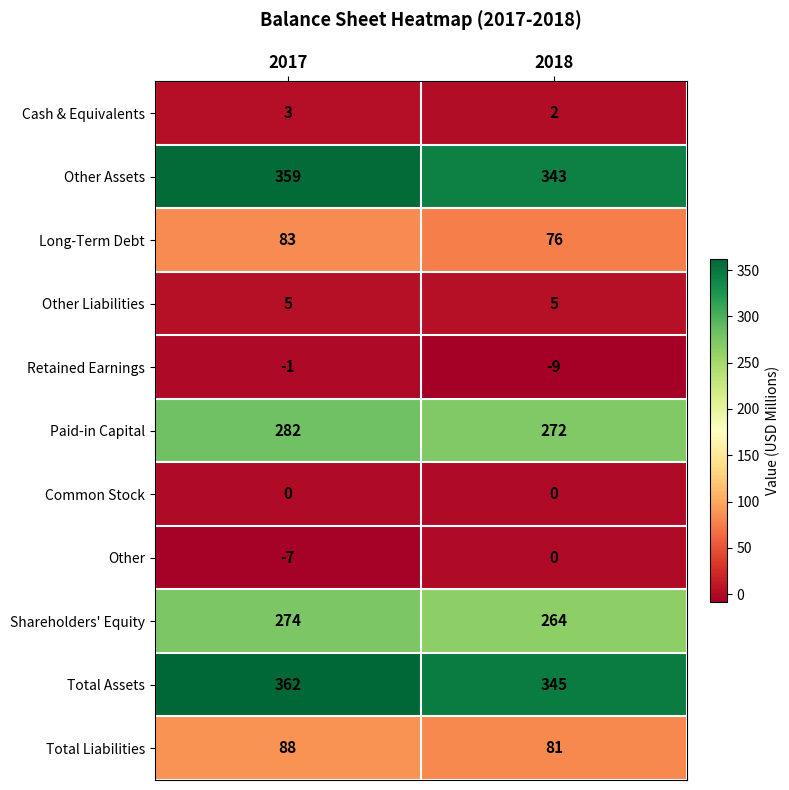

Reading left to right, list all the values displayed in this chart.

Cash & Equivalents: 3	2
Other Assets: 359	343
Long-Term Debt: 83	76
Other Liabilities: 5	5
Retained Earnings: -1	-9
Paid-in Capital: 282	272
Common Stock: 0	0
Other: -7	0
Shareholders' Equity: 274	264
Total Assets: 362	345
Total Liabilities: 88	81